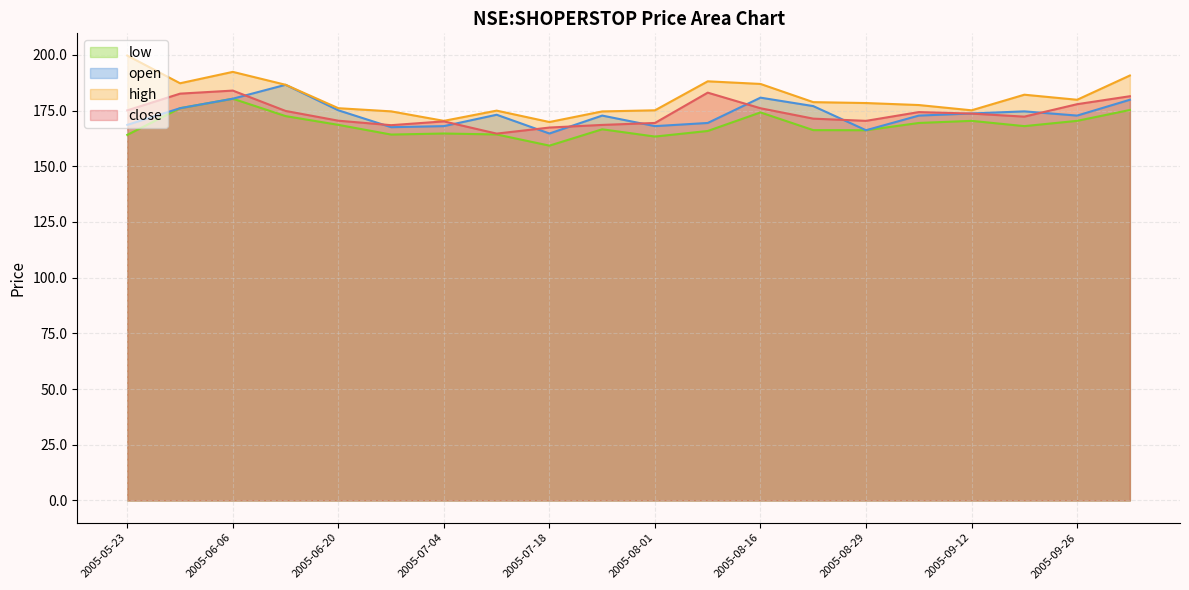

The open series shows 172.8 at 2005-09-26. True or false?

True